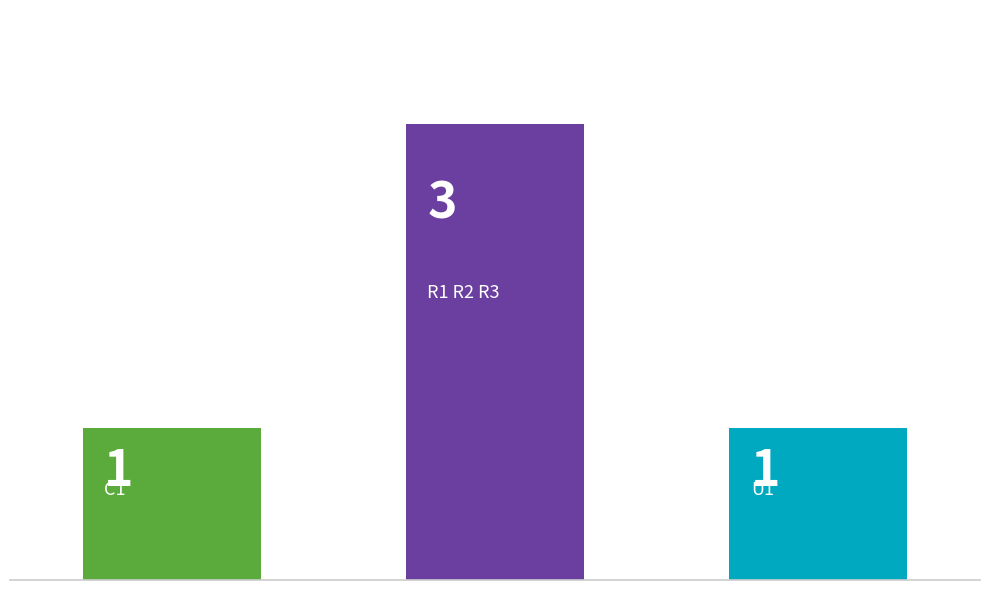

Reading left to right, what are all the values shown in this chart?

1	3	1